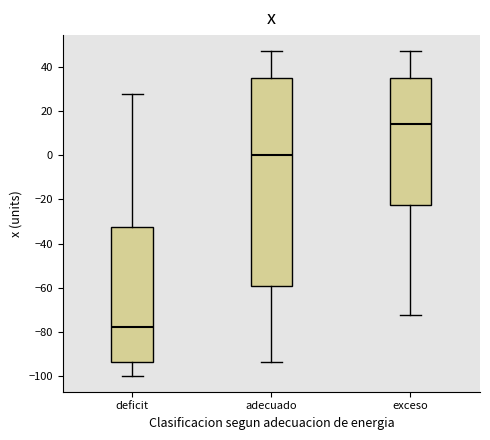

Reading left to right, transcribe this box plot: for each box, give where its median line is, the range the box spans, and where its two whiskers end, as read against the y-axis. The values are not printed on the chart, so give them approximately, as read against the axis.

deficit: median -78, box -94 to -32, whiskers -100 to 28
adecuado: median 0, box -60 to 36, whiskers -94 to 48
exceso: median 14, box -22 to 36, whiskers -72 to 48